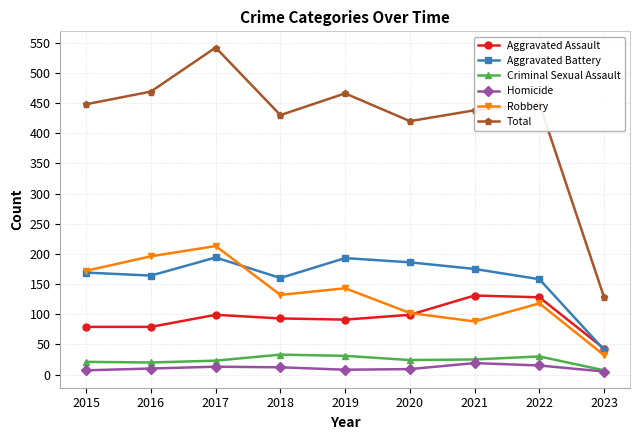

What value does the Aggravated Battery series have at 2021, to the nearest 5?

175